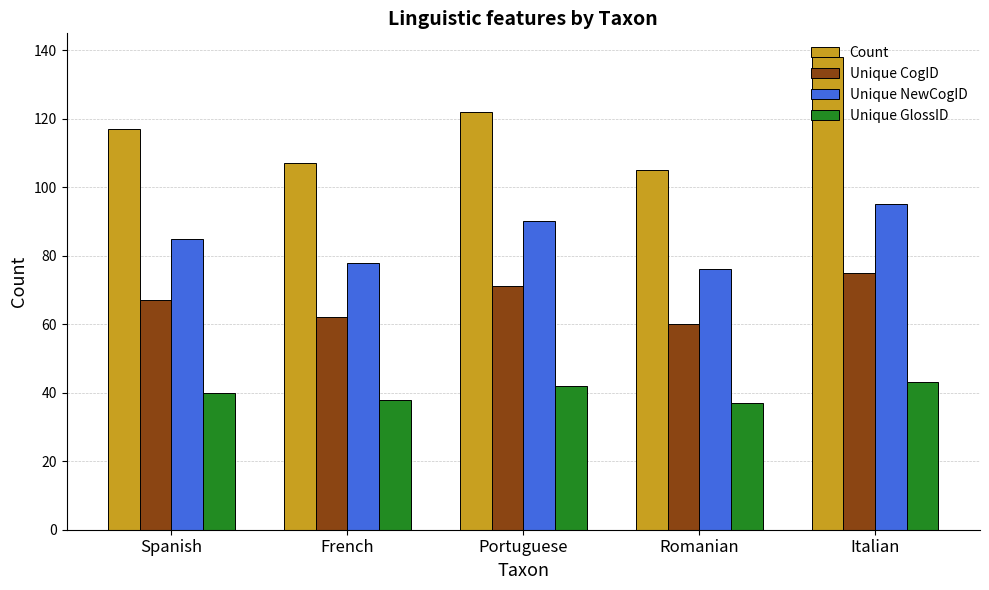

What is the value of the Count bar at the 3rd from the left?

122